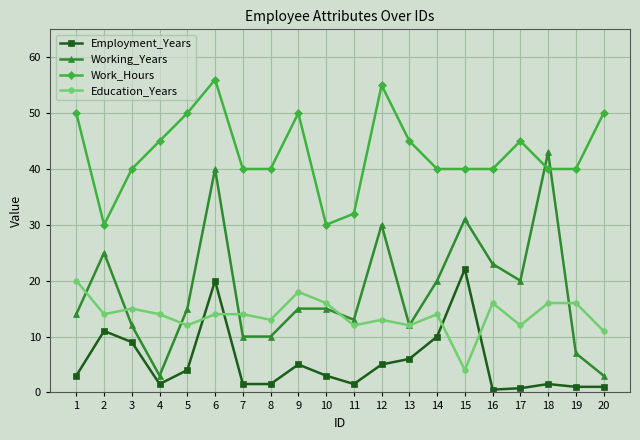

Rank the series by their maximum value, from highest to lowest.

Work_Hours, Working_Years, Employment_Years, Education_Years